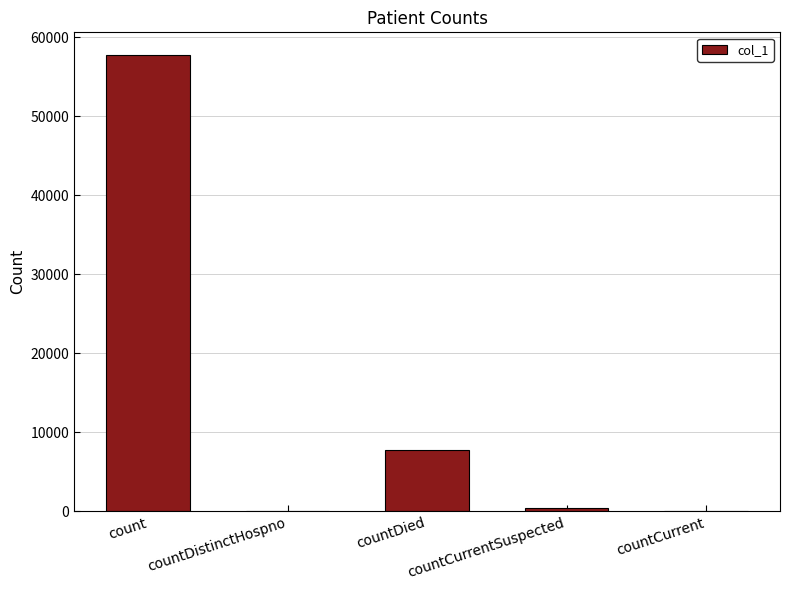

What is the sum of all values?

65938